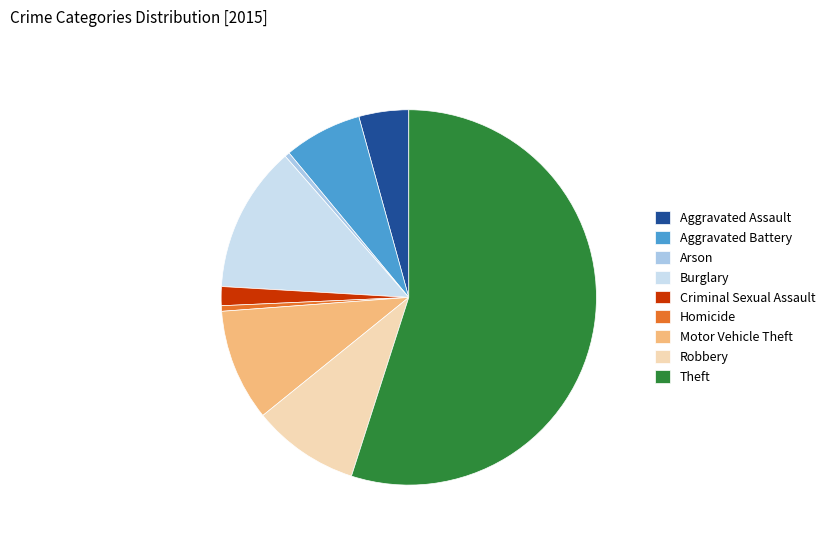

Which has a higher value, Burglary or Arson?

Burglary